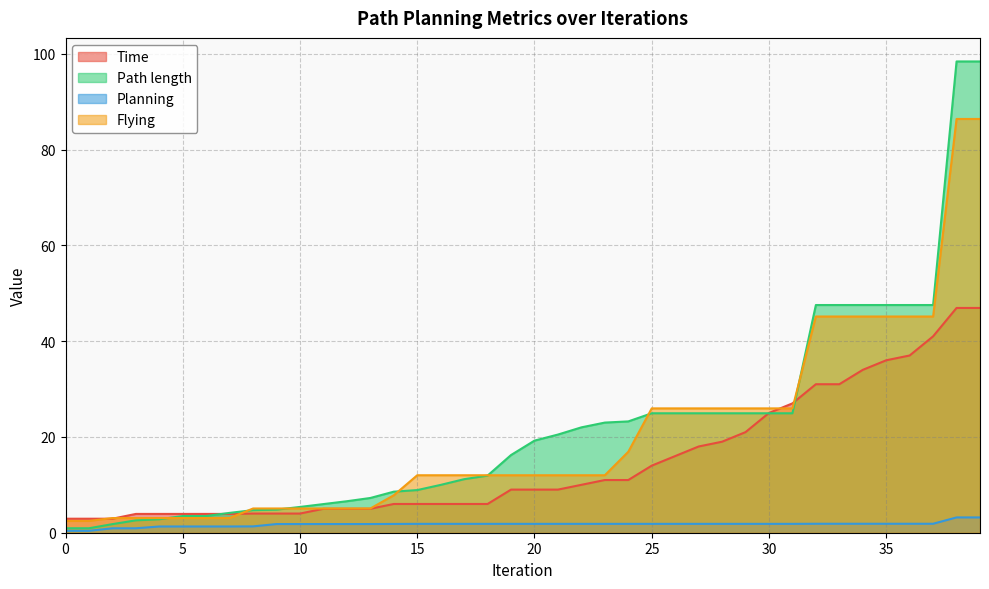

Does the chart have visible grid lines?

Yes